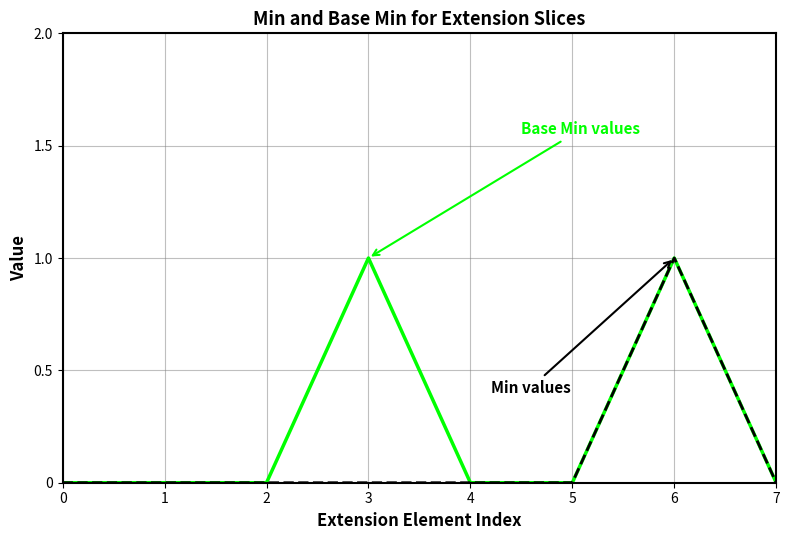

Is this an area chart (filled region under the line)?

No